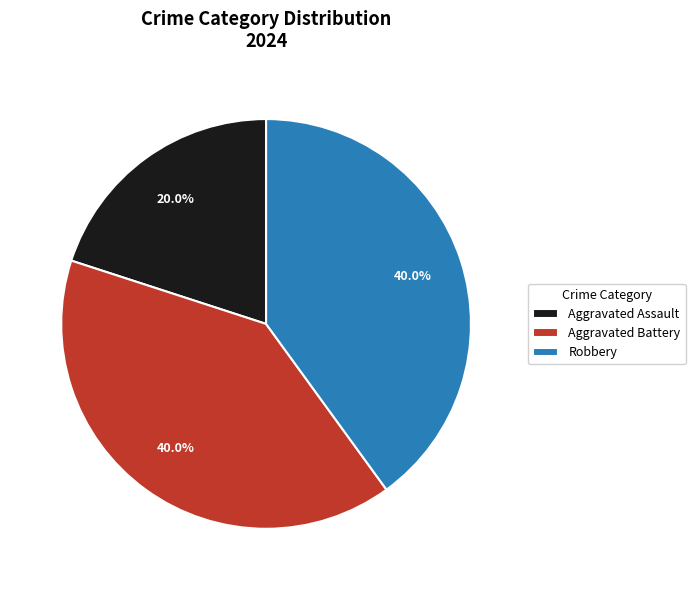

To the nearest percent, what is the difference between the Aggravated Assault and Aggravated Battery slice percentages?

20%